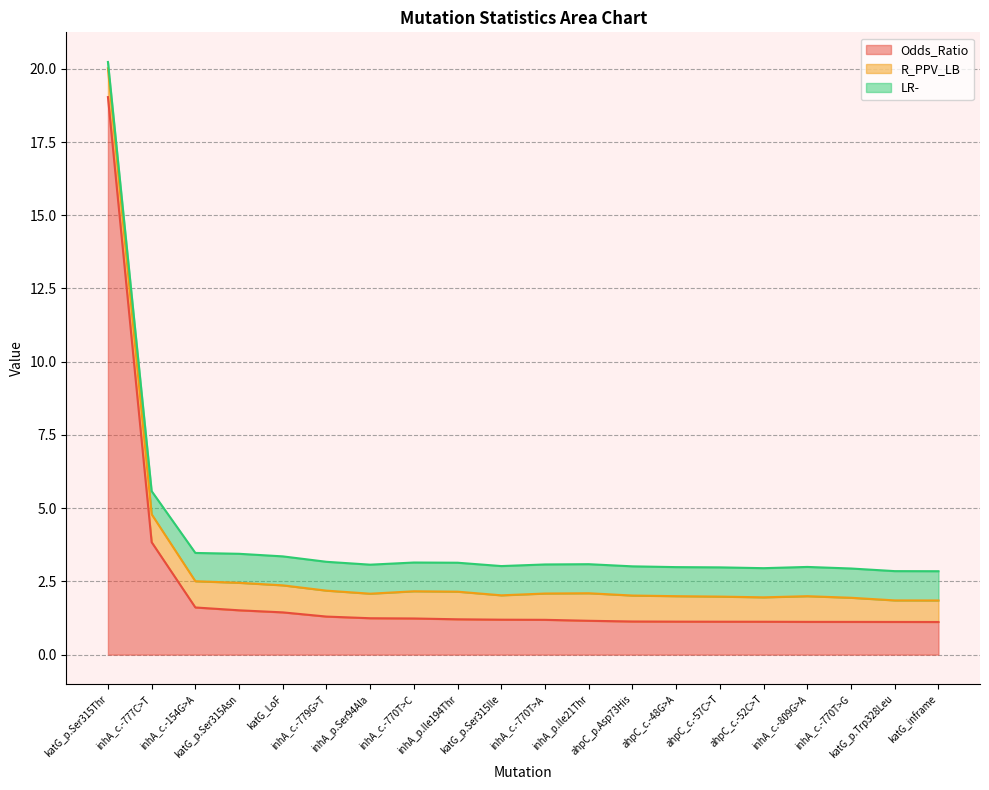

What is the highest value of the Odds_Ratio series?

19.0